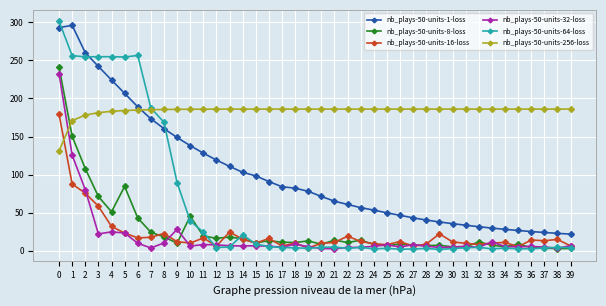

Which series ends up on top after the final intersection of nb_plays-50-units-32-loss and nb_plays-50-units-256-loss?

nb_plays-50-units-256-loss